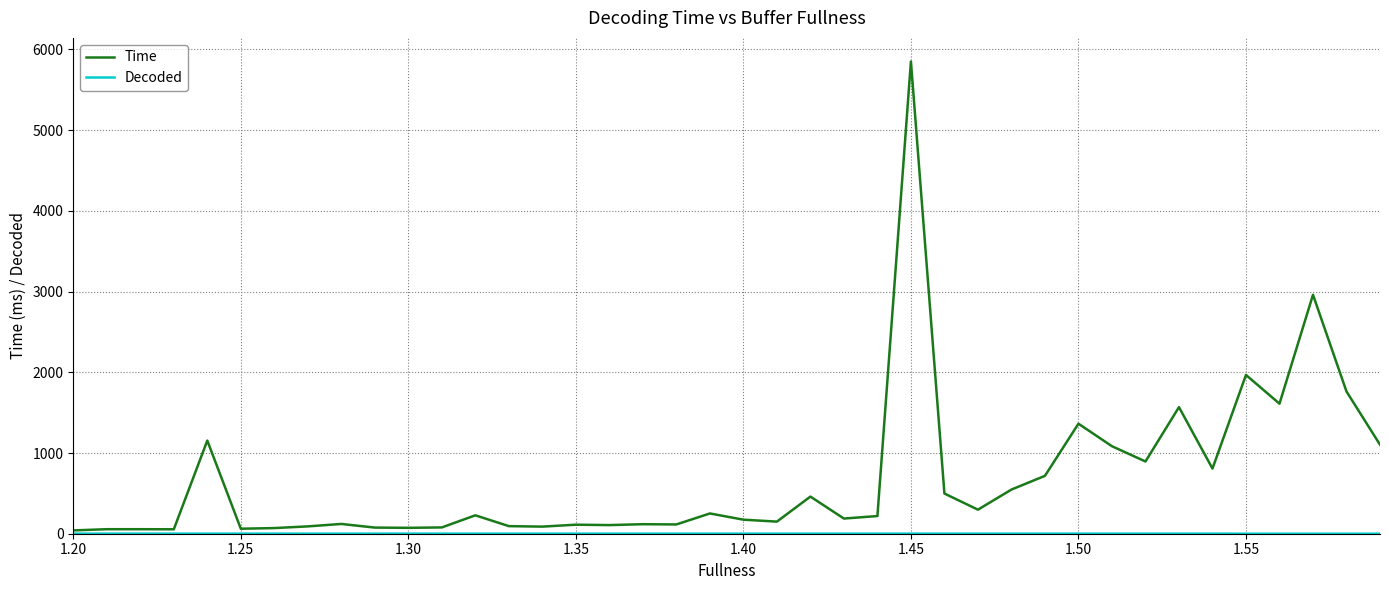

Which series has the largest total across all categories?

Time